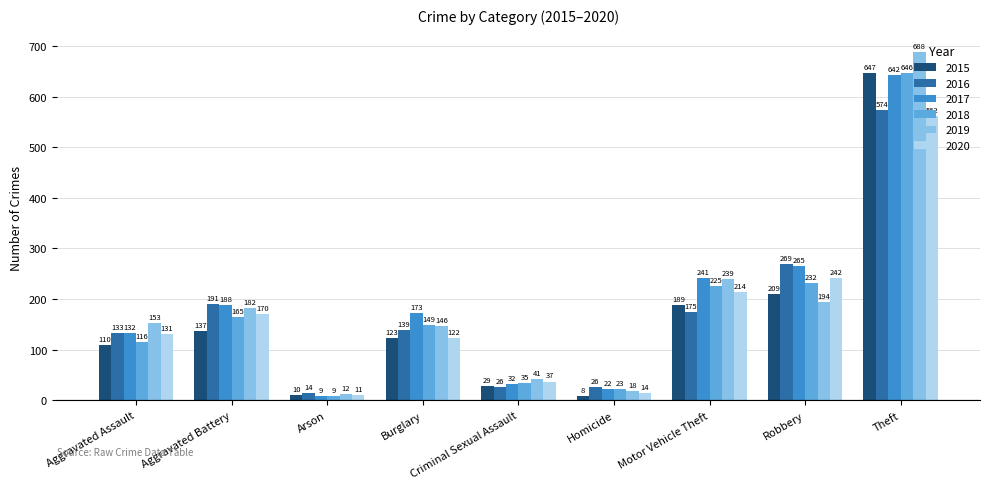

Is it true that 2019 equals 41 at Criminal Sexual Assault?

True